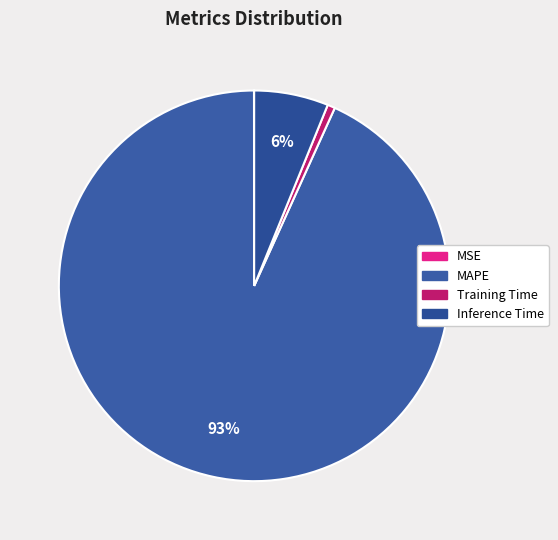

Does MAPE account for over 50% of the chart?

Yes